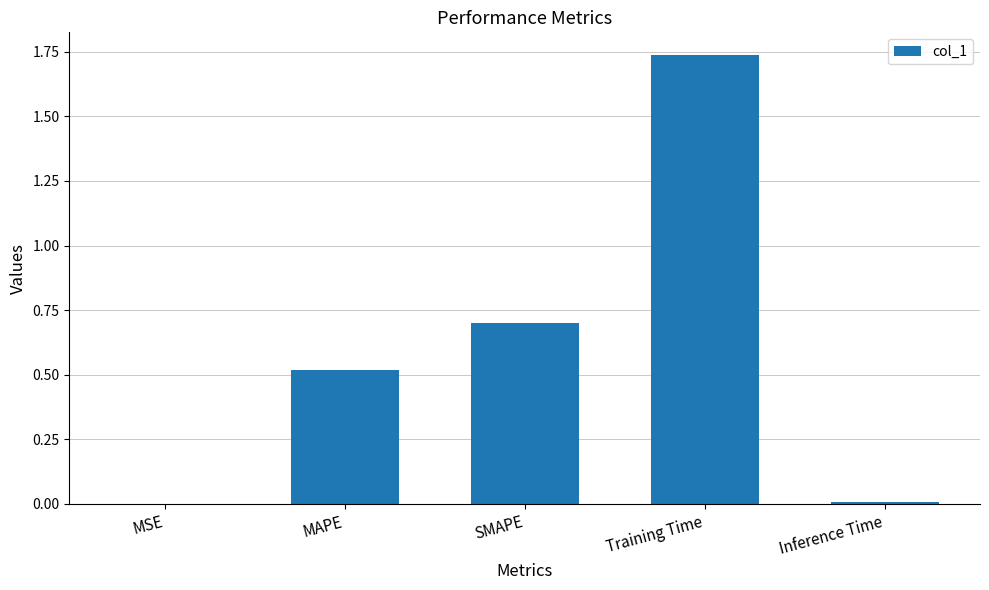

What is the change in value from SMAPE to Training Time?

+1.0